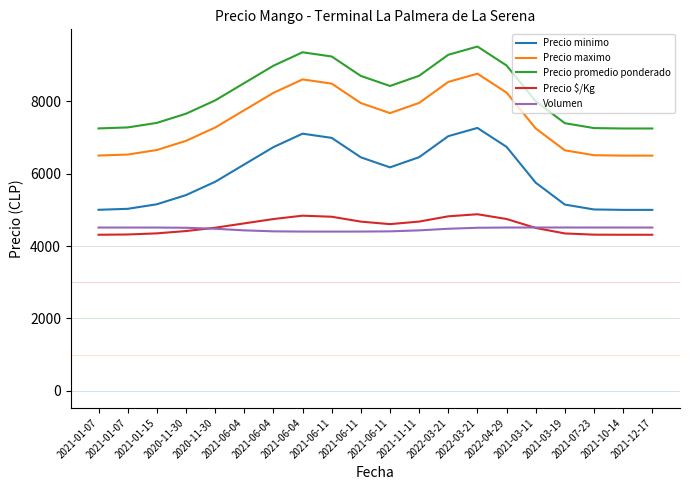

Is this an area chart (filled region under the line)?

No